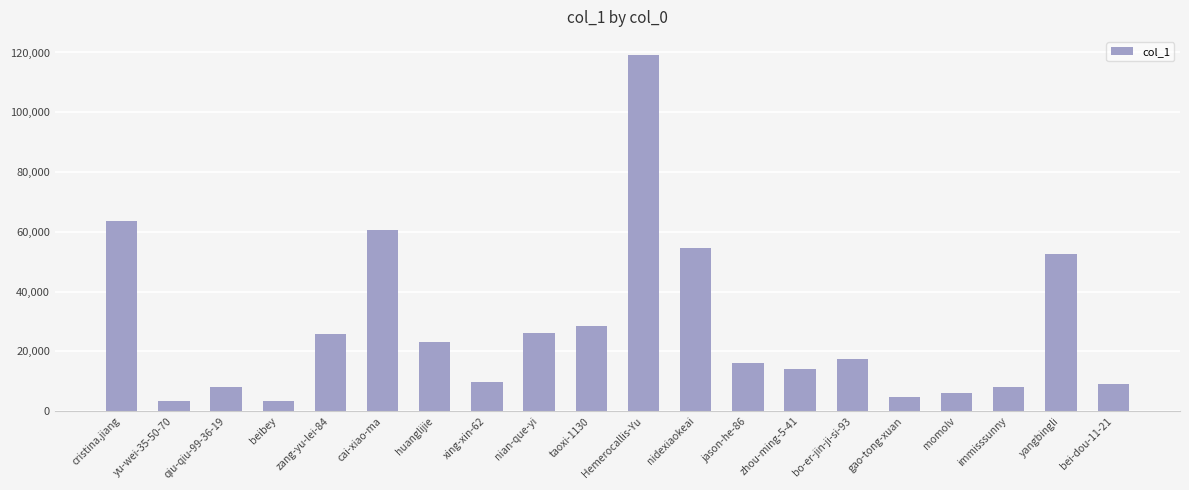

Where does the data first go above 17307?

cristina.jiang